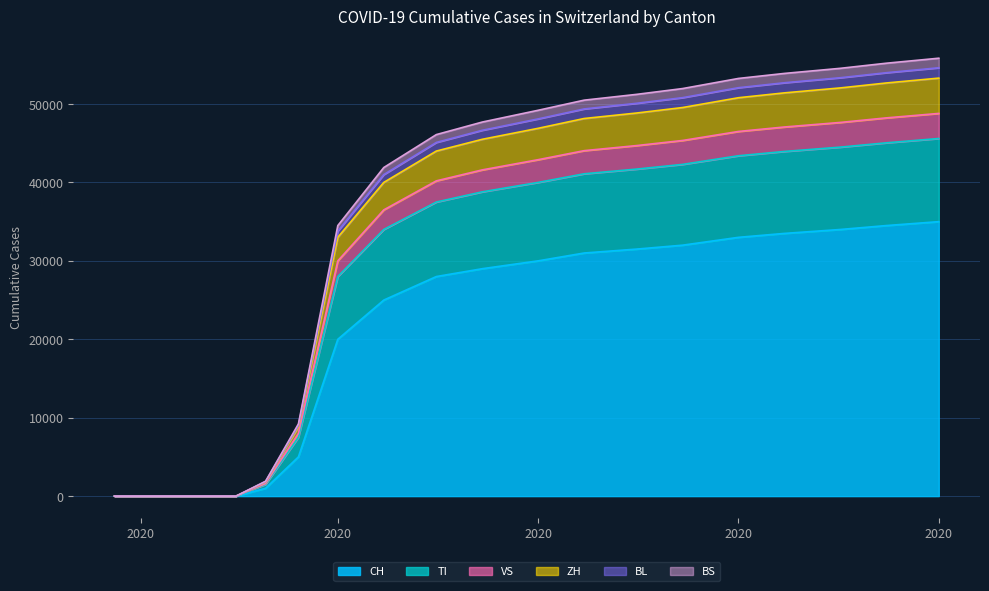

Is it true that BS equals 76320 at 2020?

False